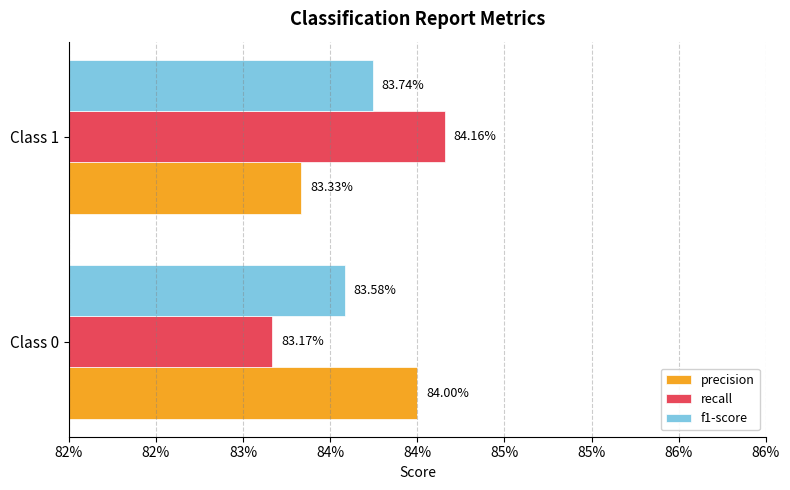

What are all the series names shown in the legend?

precision, recall, f1-score